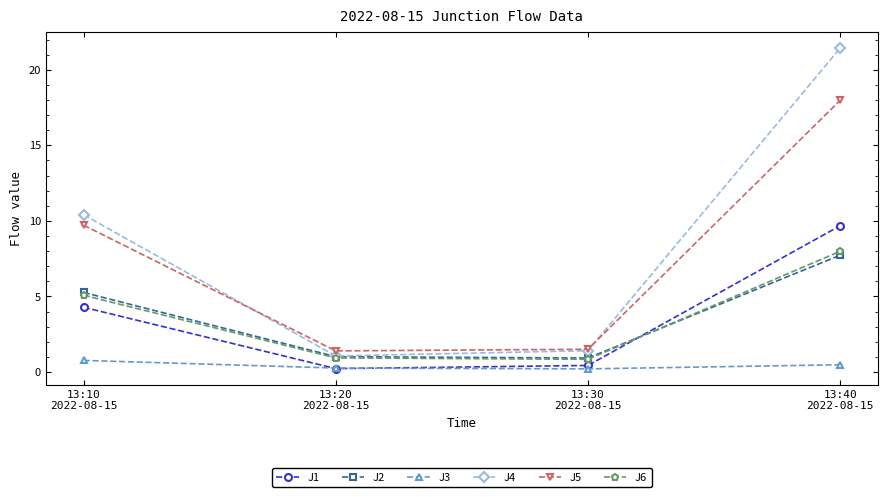

The value of J5 at 13:40
2022-08-15 is 8.1. True or false?

False